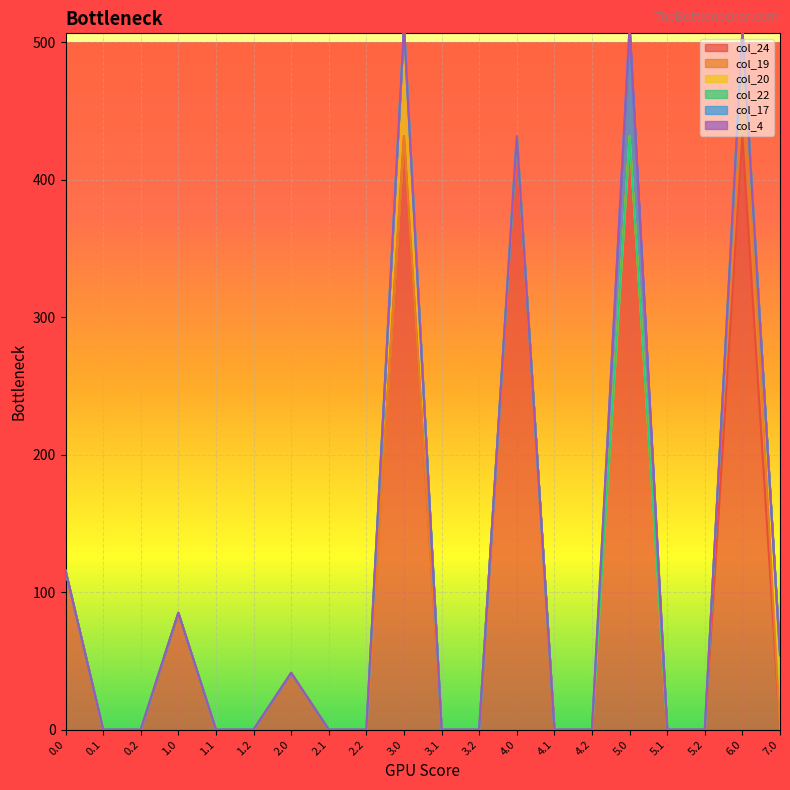

True or false: col_20 and col_4 intersect in this chart.

False